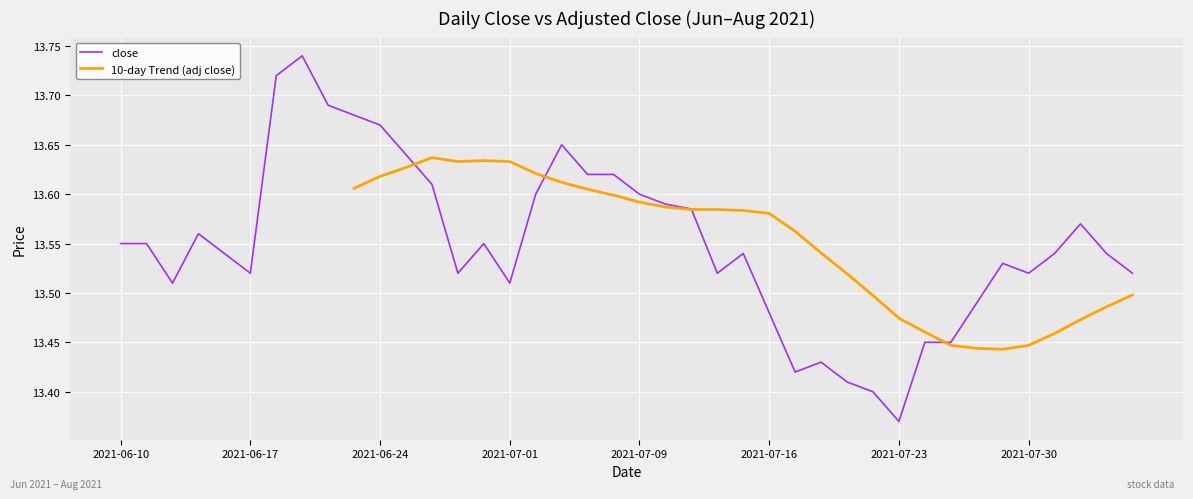

Where do close and 10-day Trend (adj close) first cross each other?

11 and 12